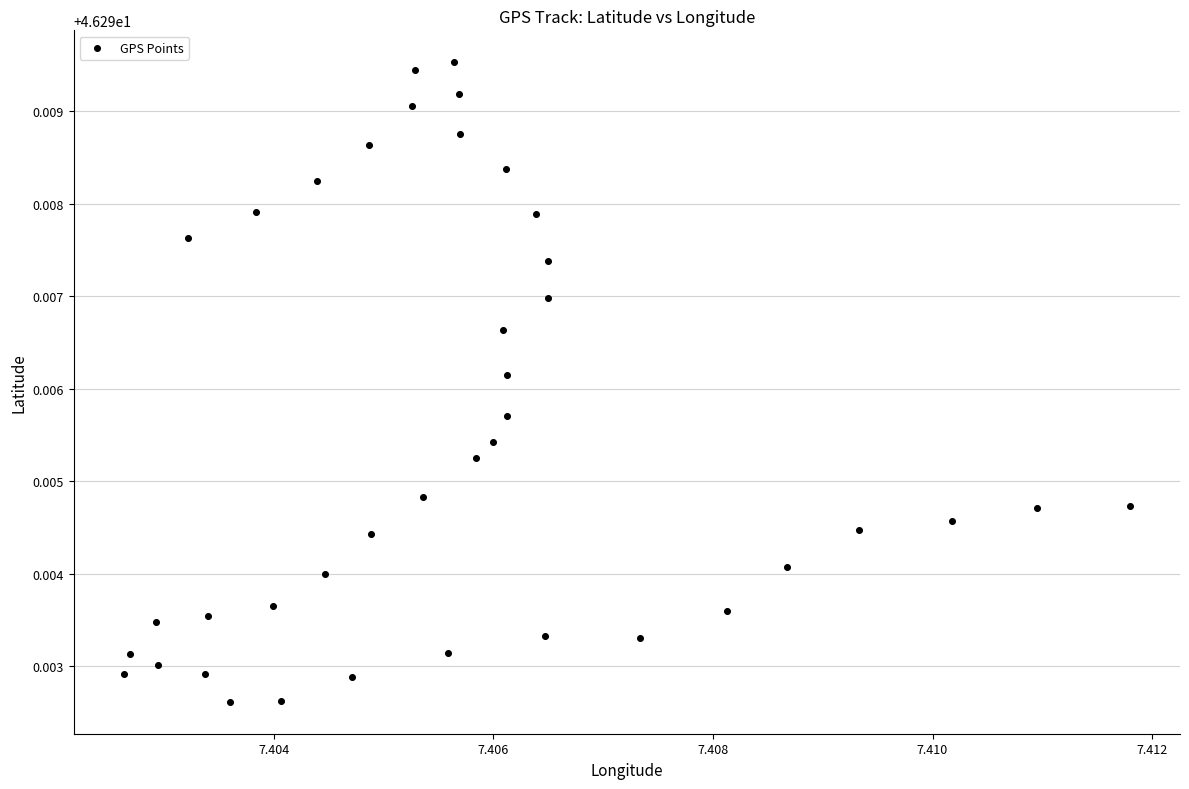

How many data points are displayed?

40